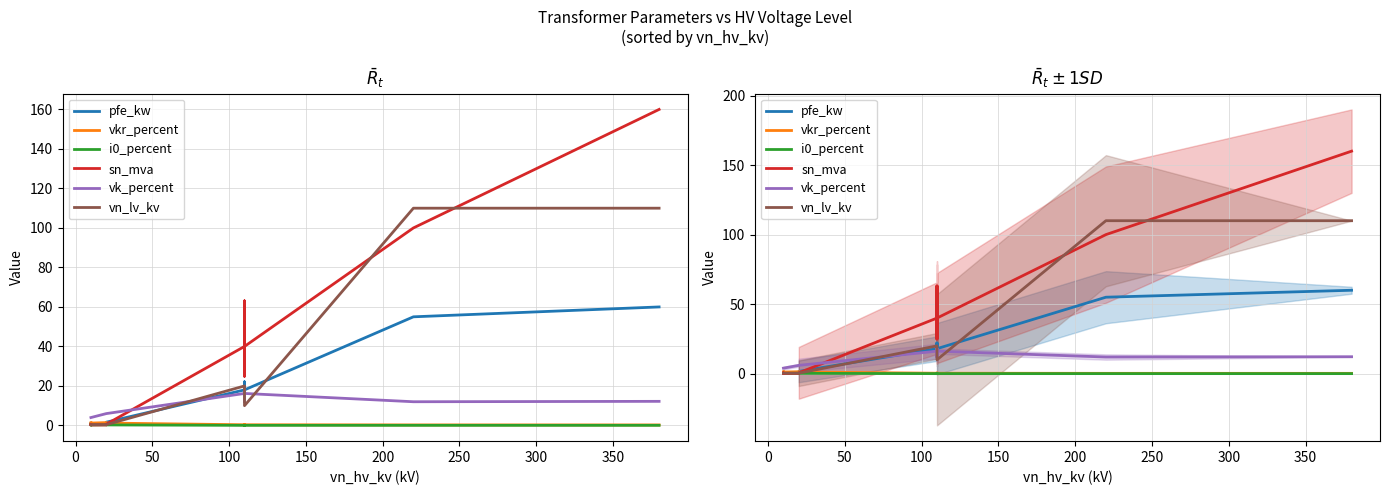

How many interior local peaks does the pfe_kw series have?

3